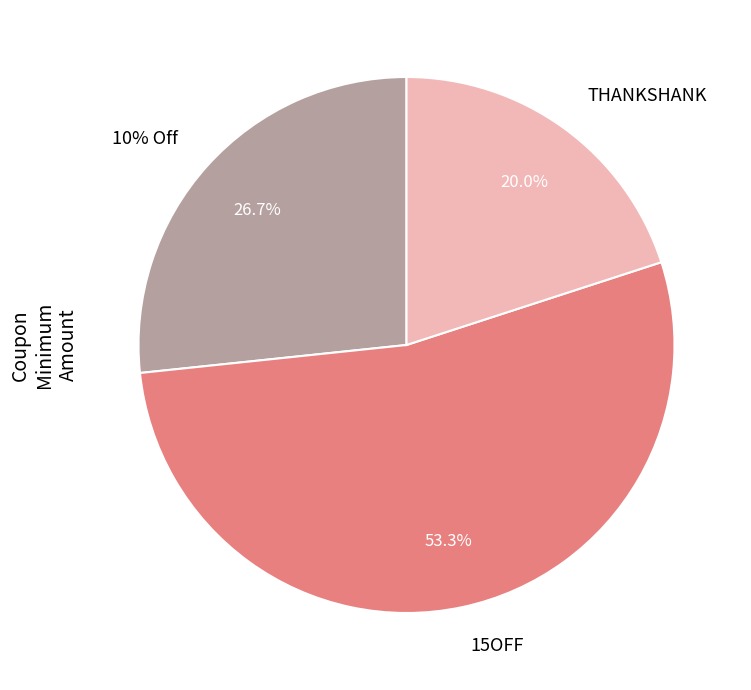

Which has a higher value, THANKSHANK or 10% Off?

10% Off